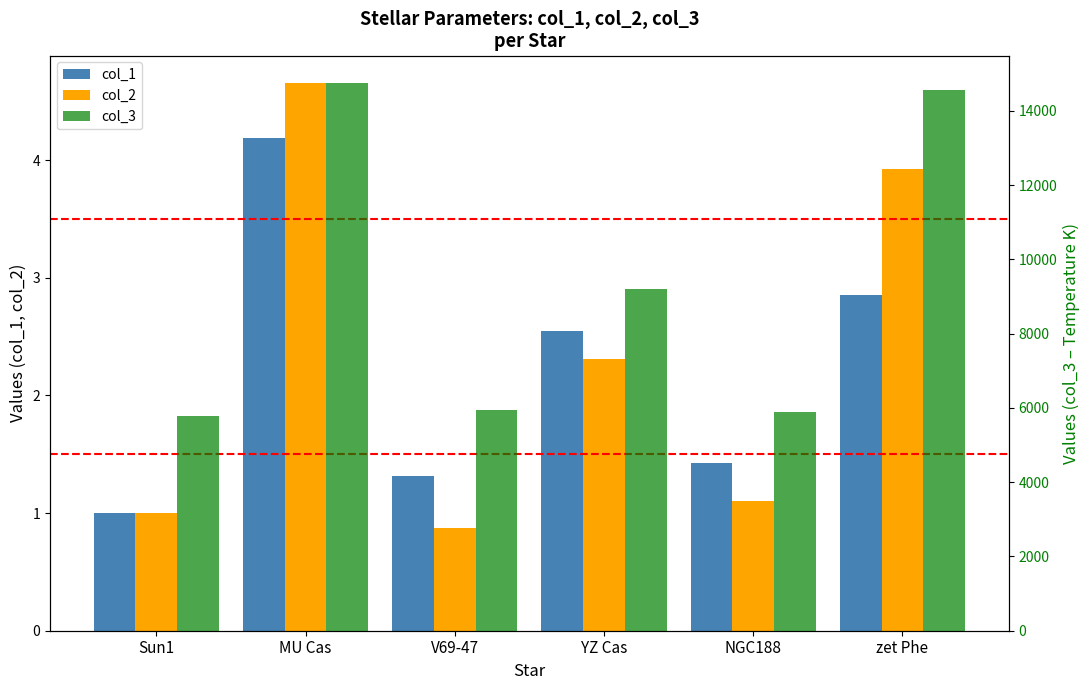

What position from the right is YZ Cas?

3